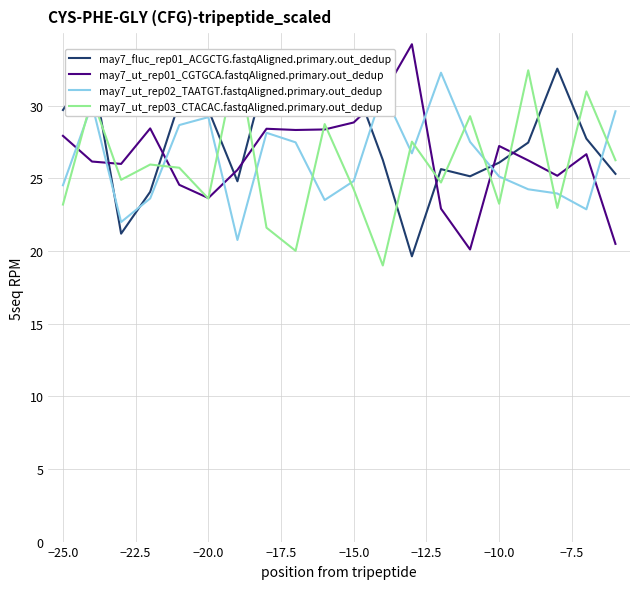

Which series has the widest spread of values?

may7_ut_rep03_CTACAC.fastqAligned.primary.out_dedup